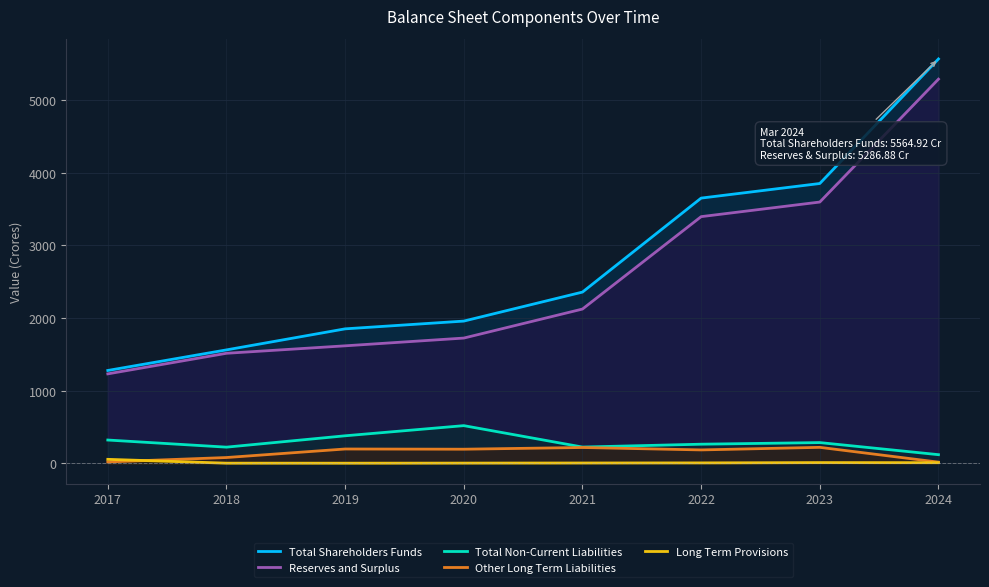

True or false: Total Non-Current Liabilities has more than 2 points higher than both neighbors.

False